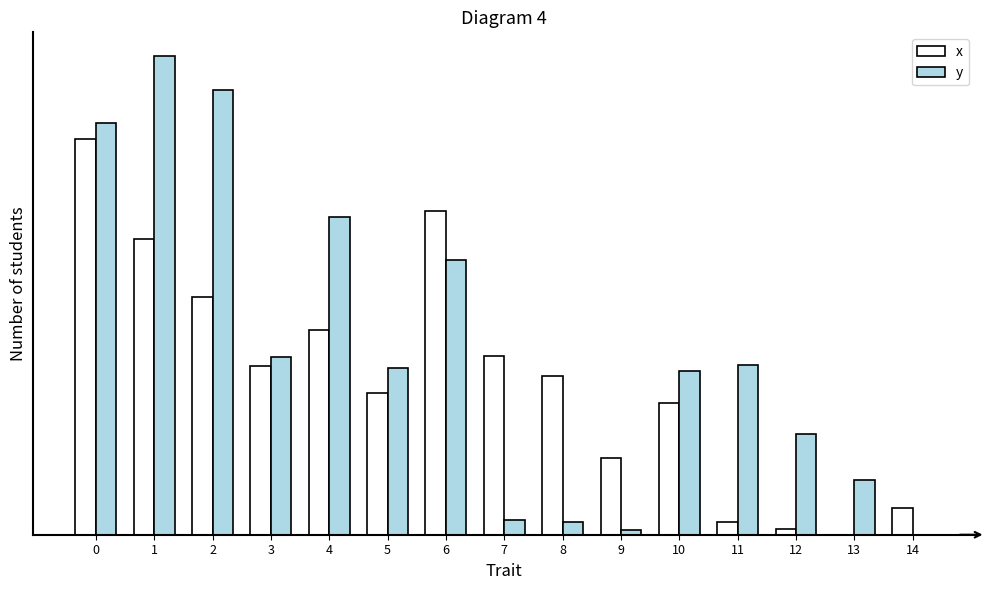

Which series has the largest total across all categories?

y